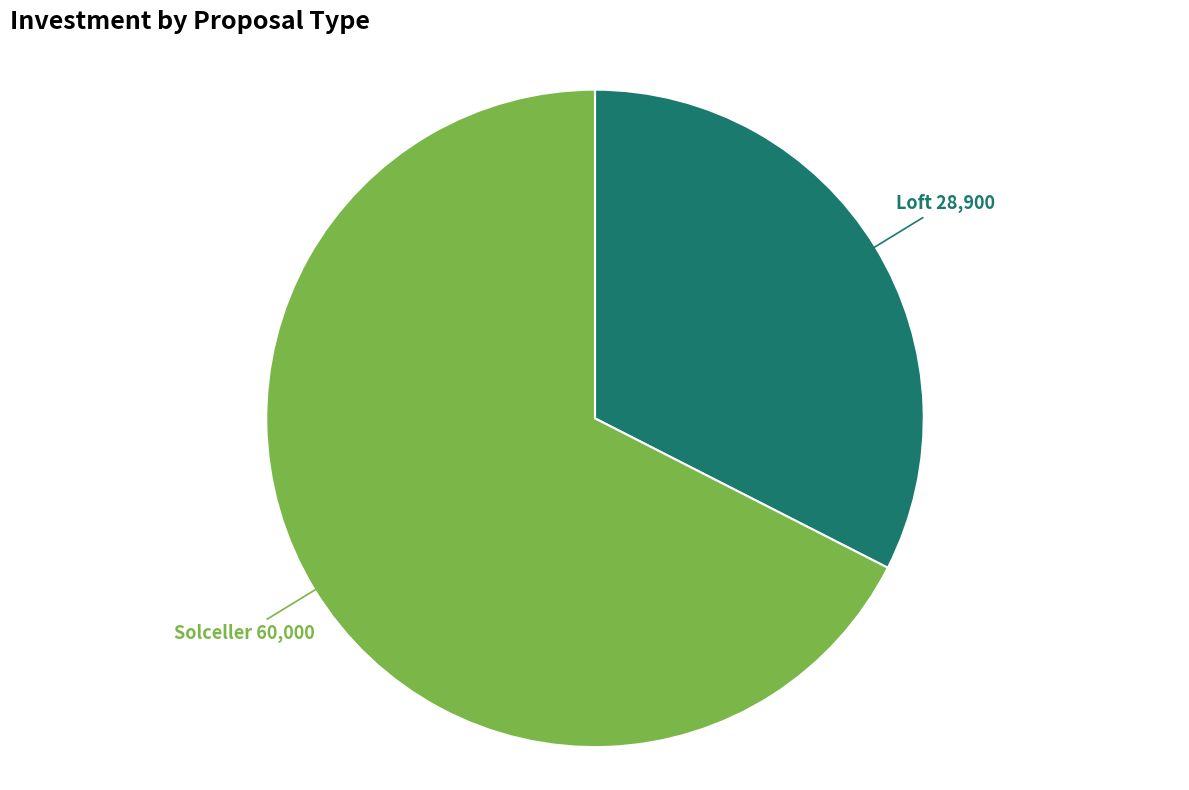

Which category accounts for the majority?

Solceller